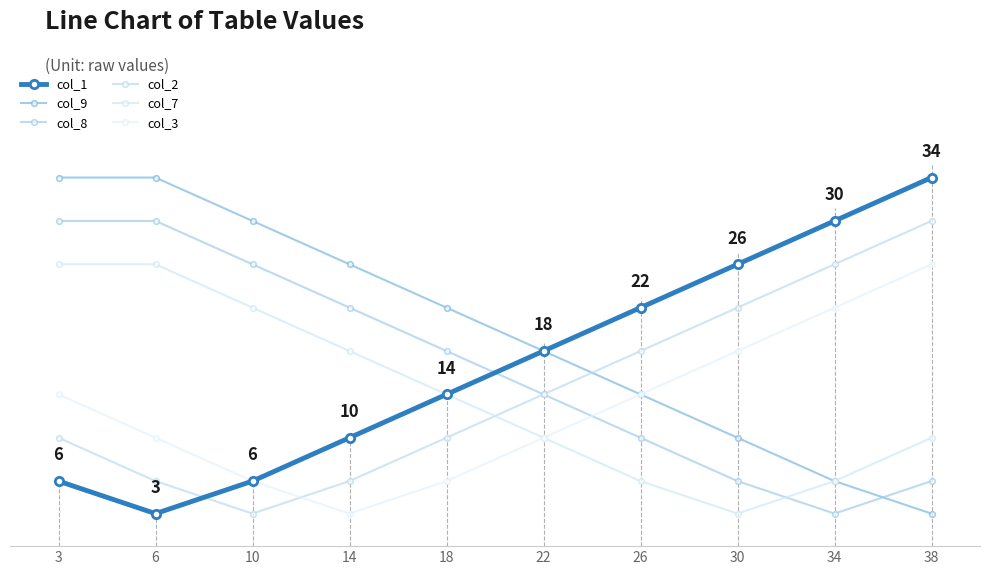

The value of col_7 at 30 is 5. True or false?

False